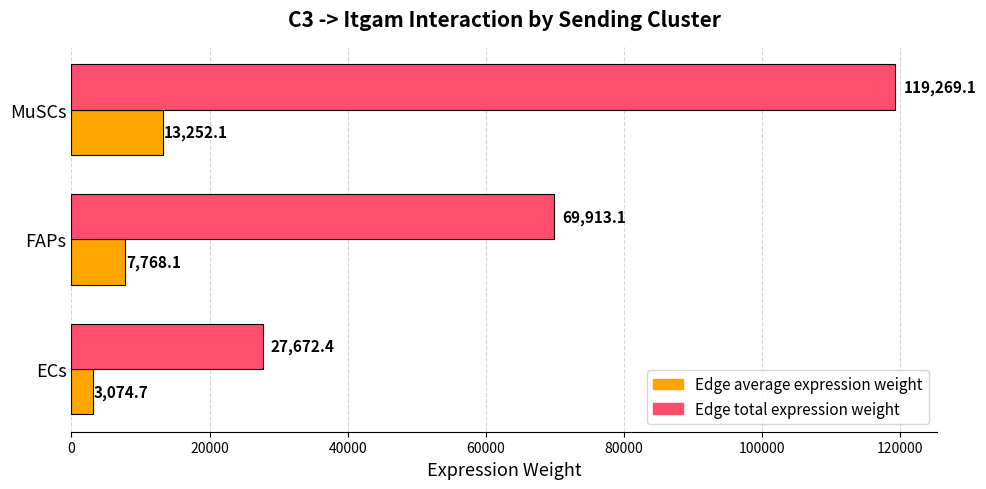

Rank the series by their maximum value, from lowest to highest.

Edge average expression weight, Edge total expression weight